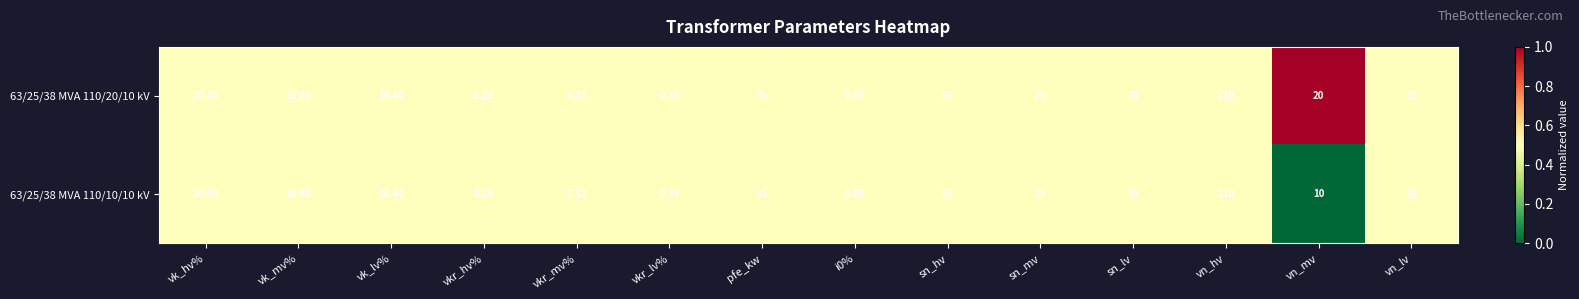

What is the total value across all series at vk_hv%?

20.8